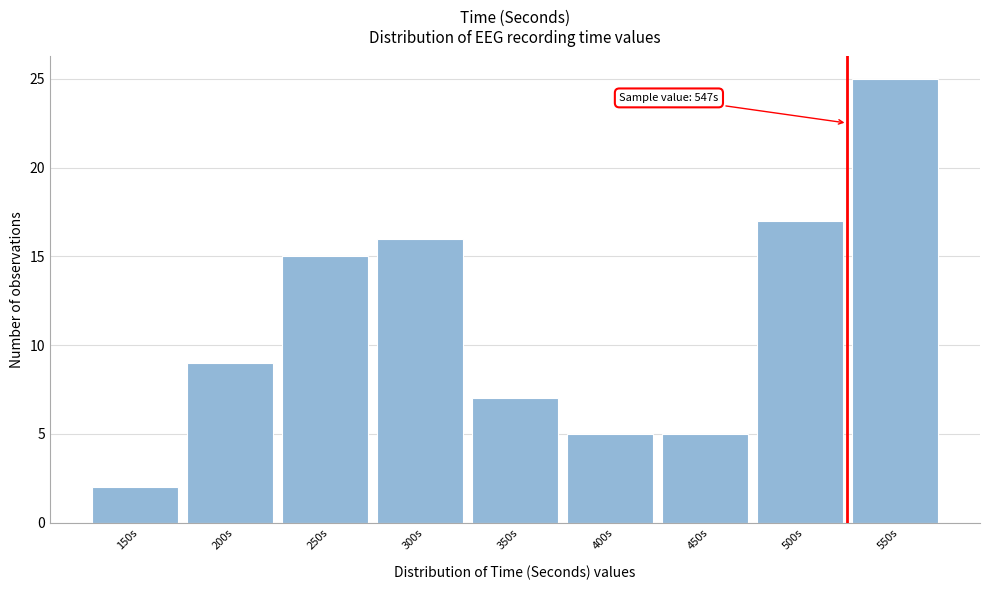

Reading left to right, transcribe all the data shown in this chart.

2	9	15	16	7	5	5	17	25